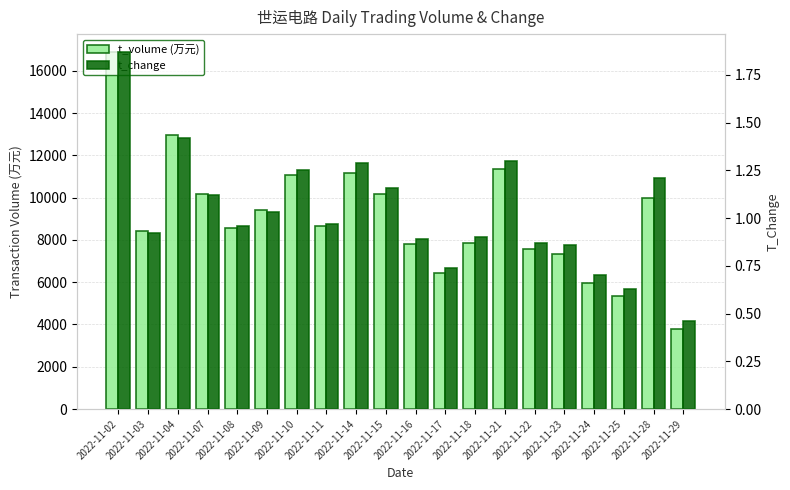

Rank the series at 2022-11-04 from highest to lowest value.

t_volume, t_change